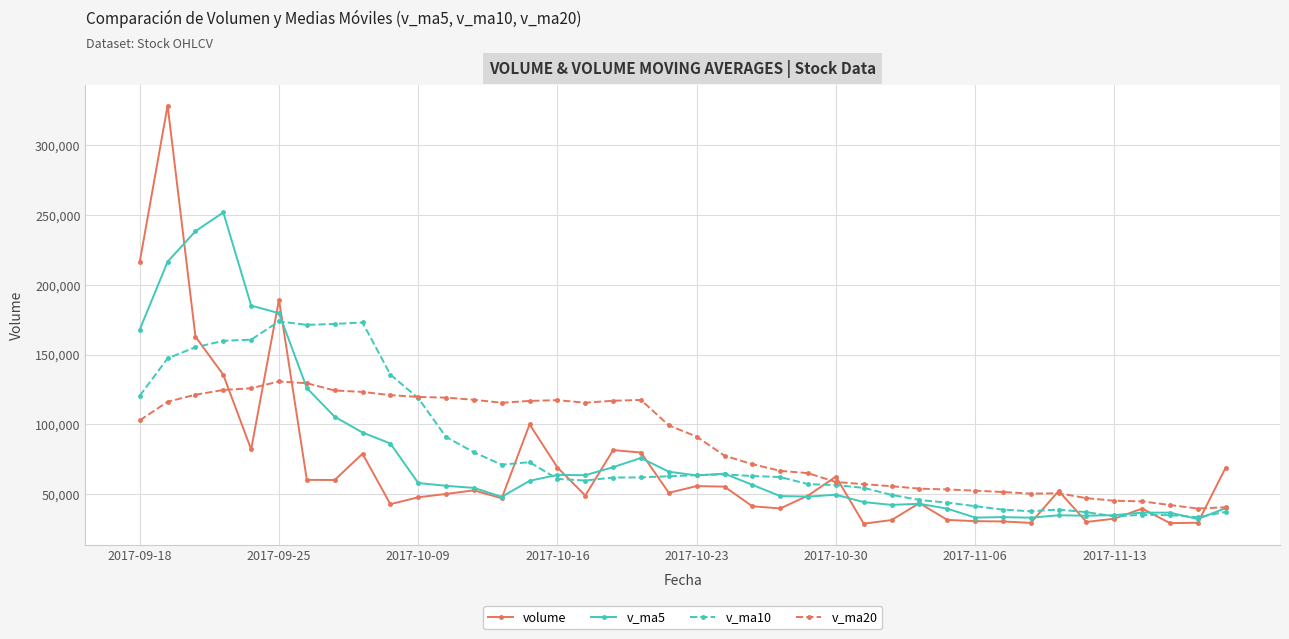

List the series in order of their peak value, lowest first.

v_ma20, v_ma10, v_ma5, volume